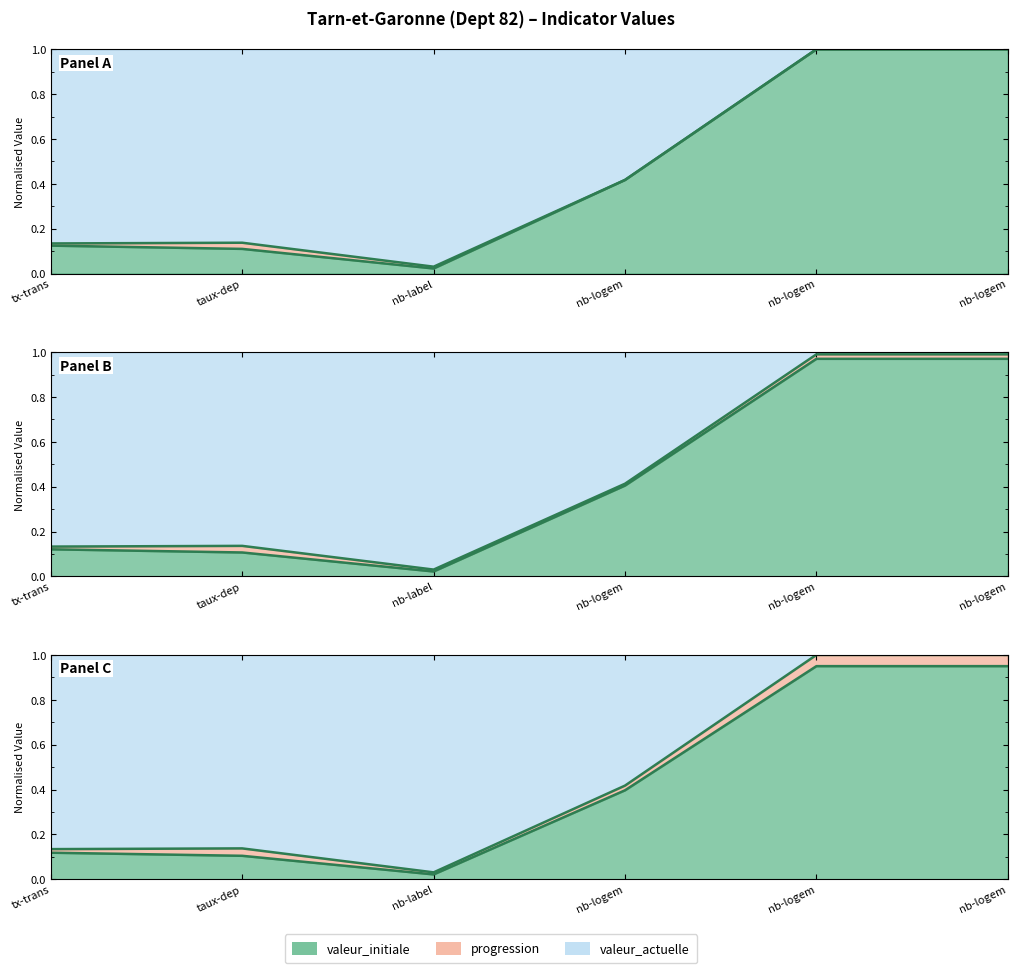

What is the total value across all series at nb-logem?

0.8